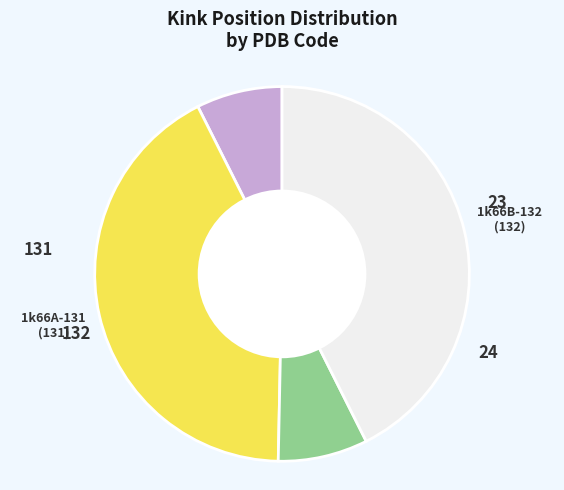

Is there a majority slice in this chart?

No